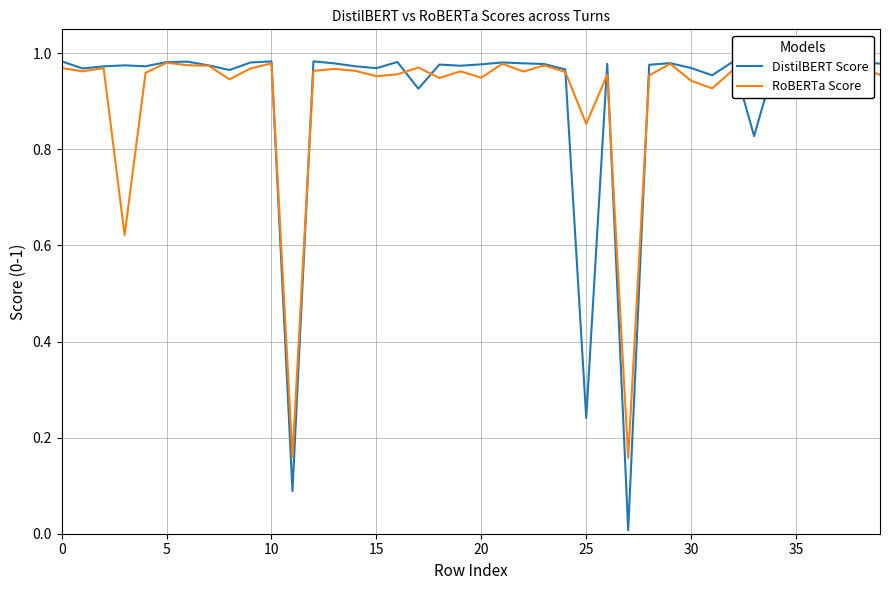

Which series has the widest spread of values?

DistilBERT Score